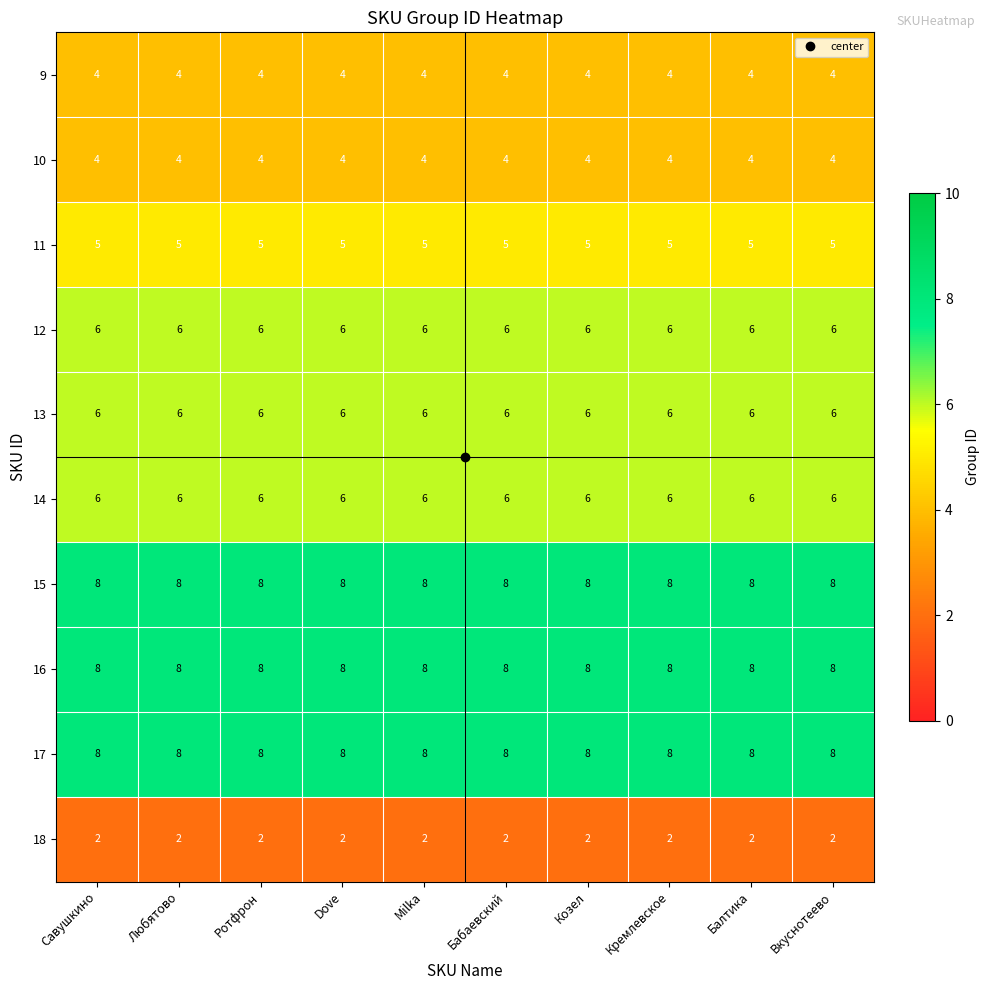

What is the spread (max minus min) of values at Milka?

6